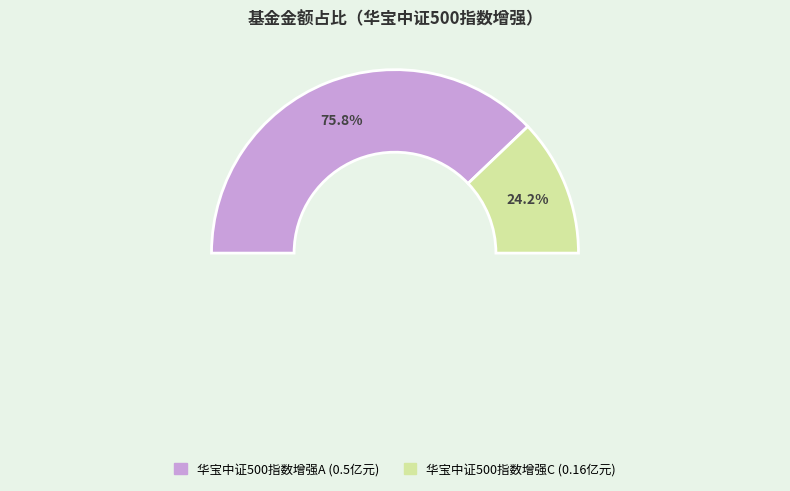

How many segments does this pie chart have?

2